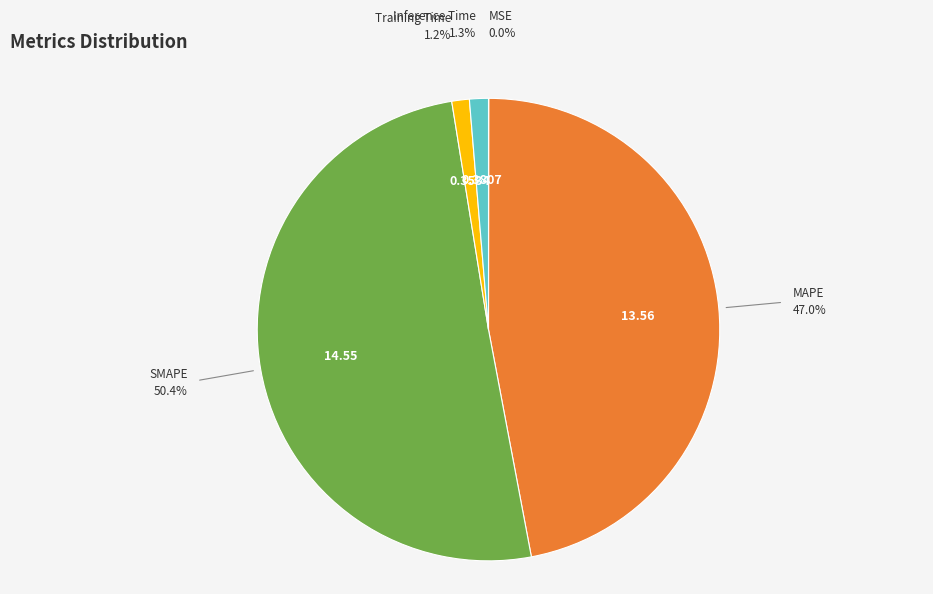

Is it true that Inference Time is 11% of the pie?

False